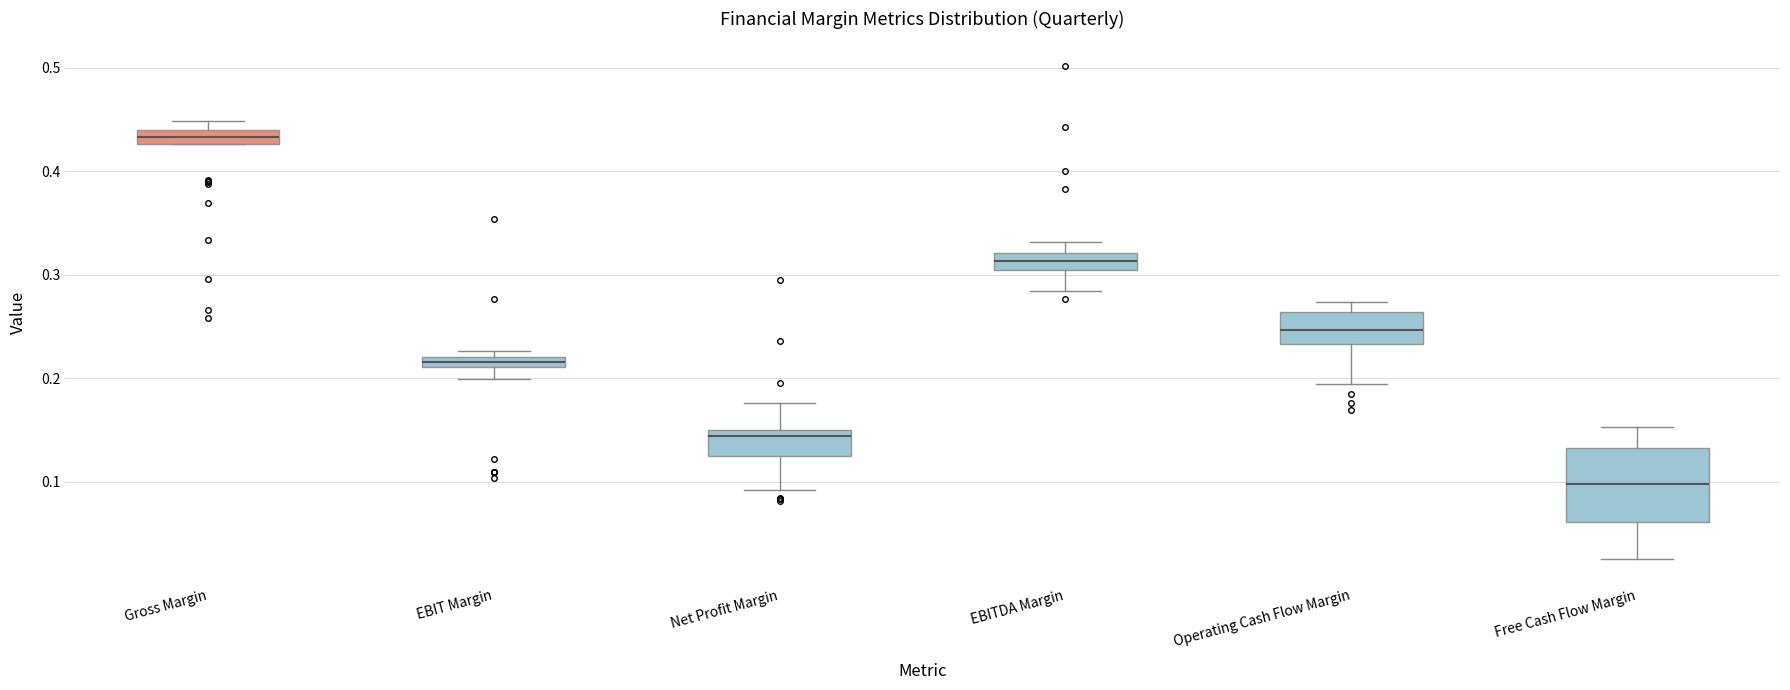

Which box has the lowest median line?

Free Cash Flow Margin